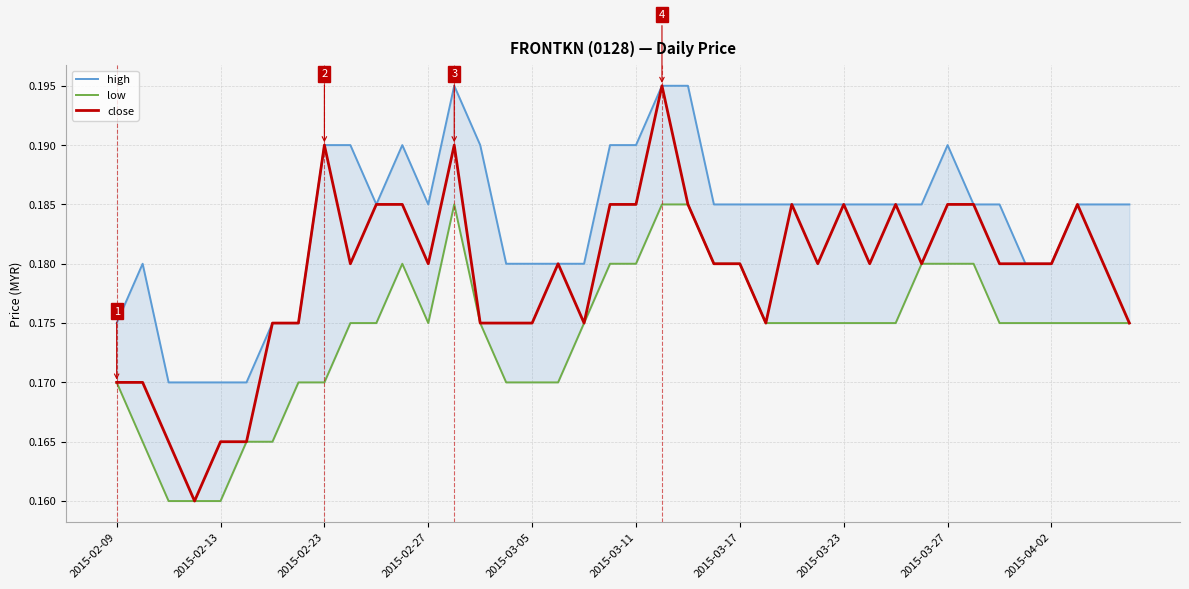

Does the chart have visible grid lines?

Yes